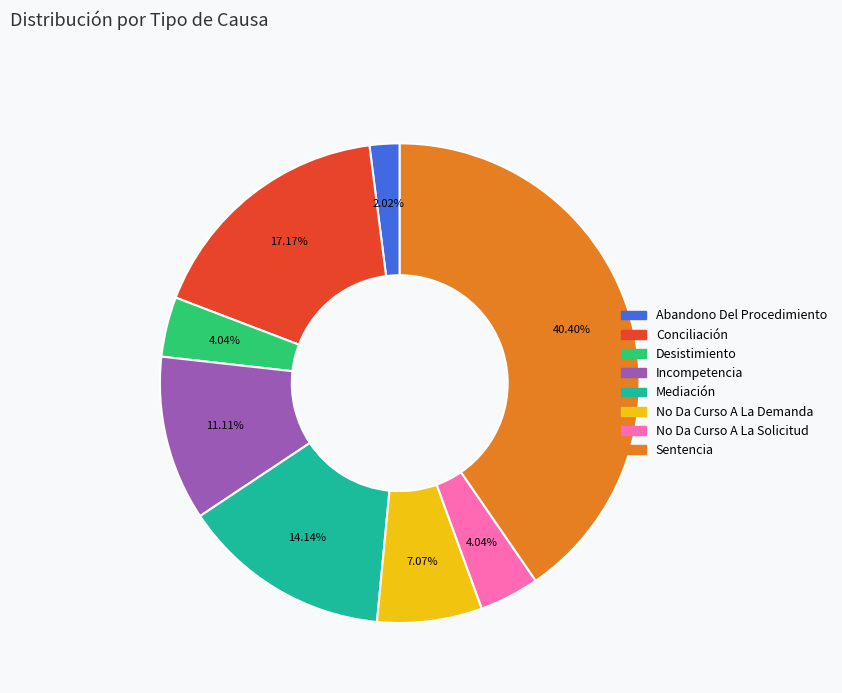

How much of the chart is everything except Abandono Del Procedimiento?

98.0%